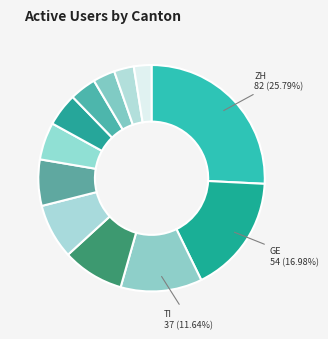

Is there a majority slice in this chart?

No